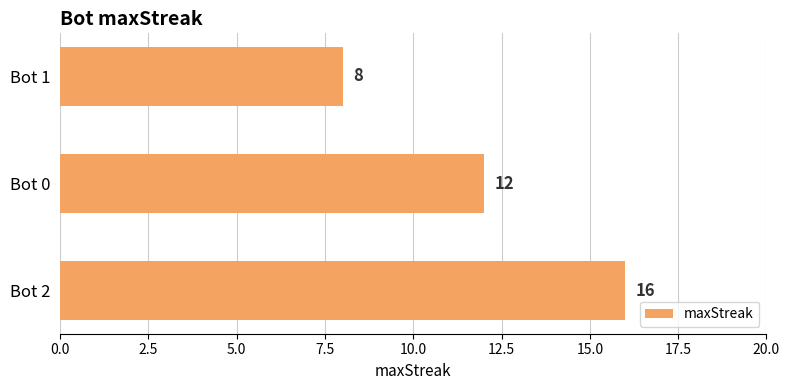

What is the maximum value shown in the chart?

16